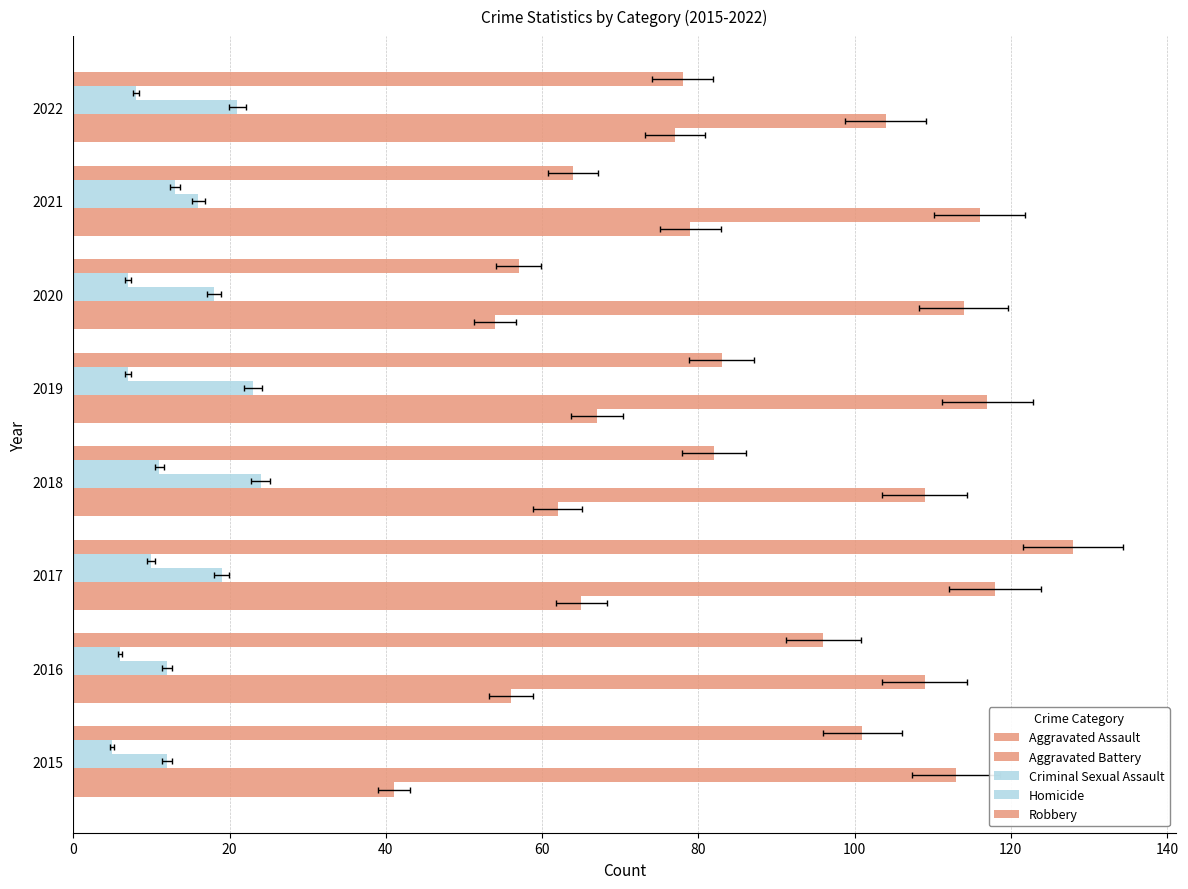

Which series has the largest range (max minus min)?

Robbery